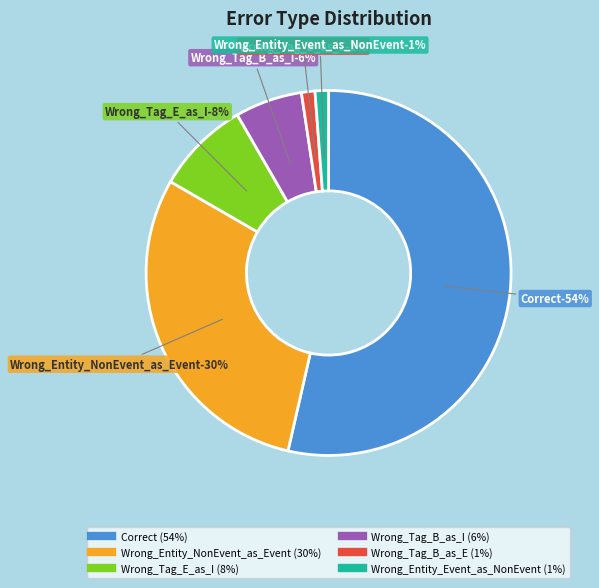

Which category has the smallest portion of the pie?

Wrong_Tag_B_as_E